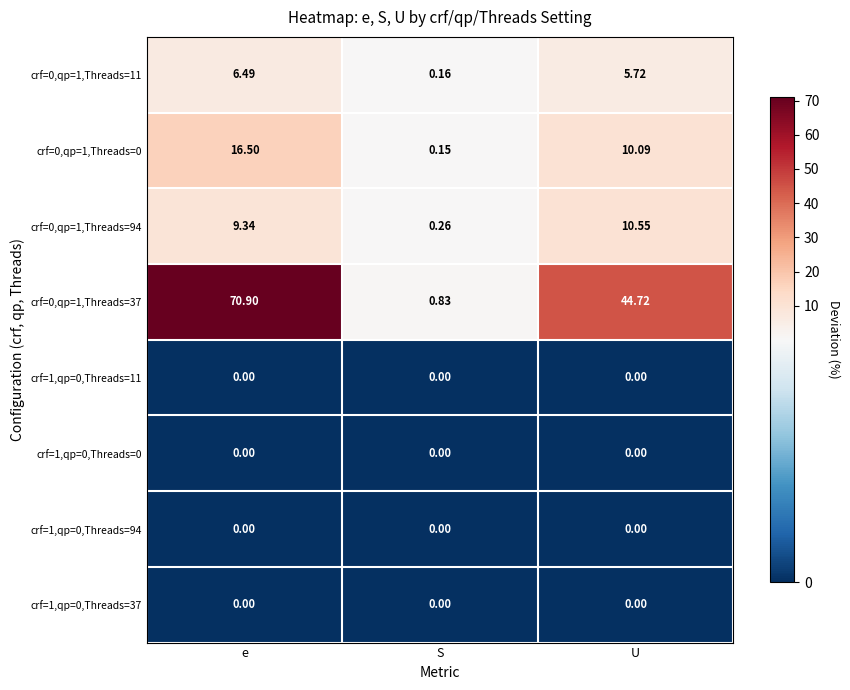

Which category has the highest value across all series?

e